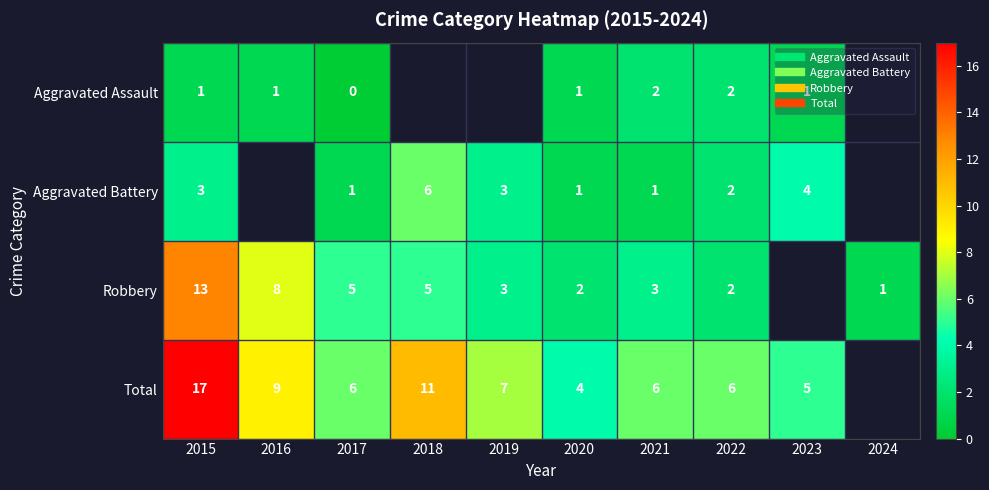

What is the difference between the maximum and minimum values in the Total series?

13.0